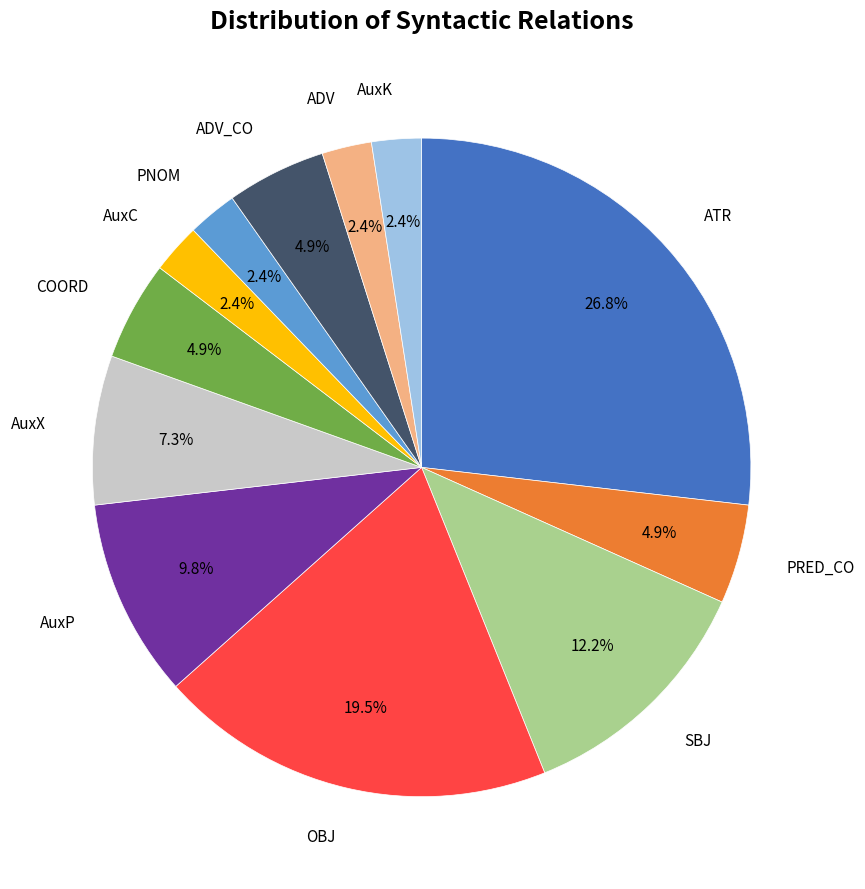

Approximately how many times larger is the value at AuxX compared to PRED_CO?

1.5